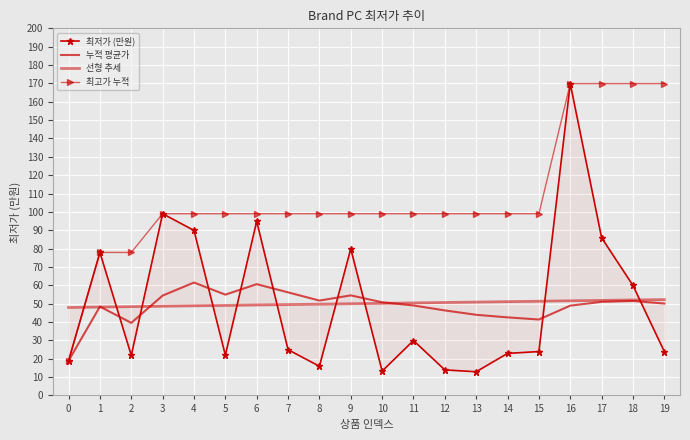

At which label does 최고가 누적 first exceed 99?

16